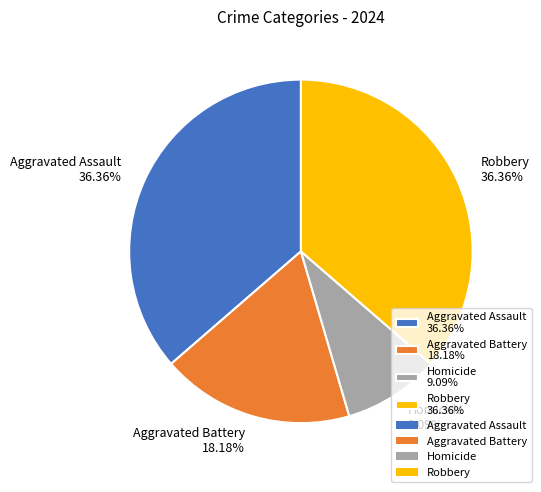

What percentage do Aggravated Assault and Homicide together represent?

45.5%